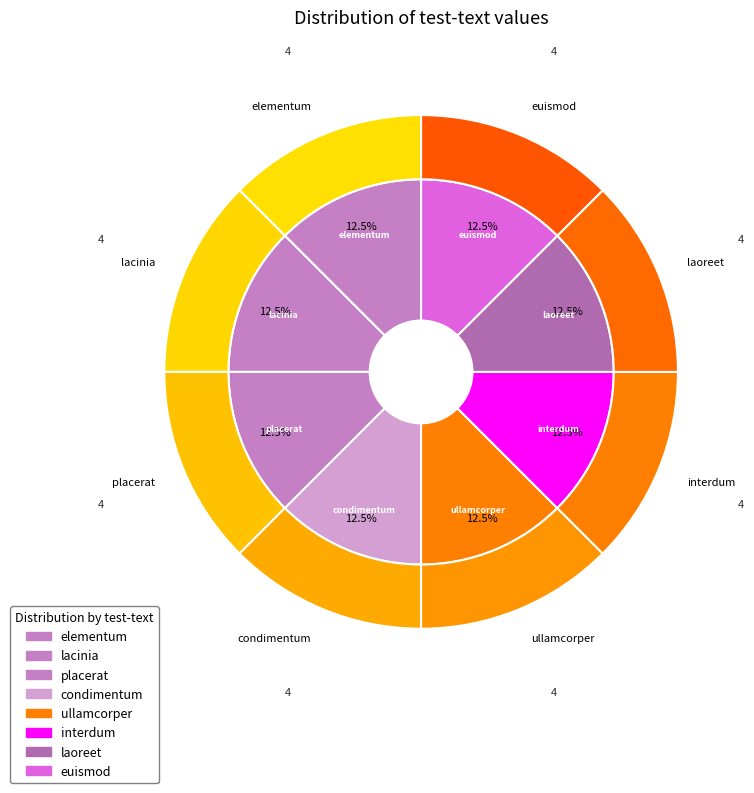

True or false: condimentum accounts for 1% of the total.

False